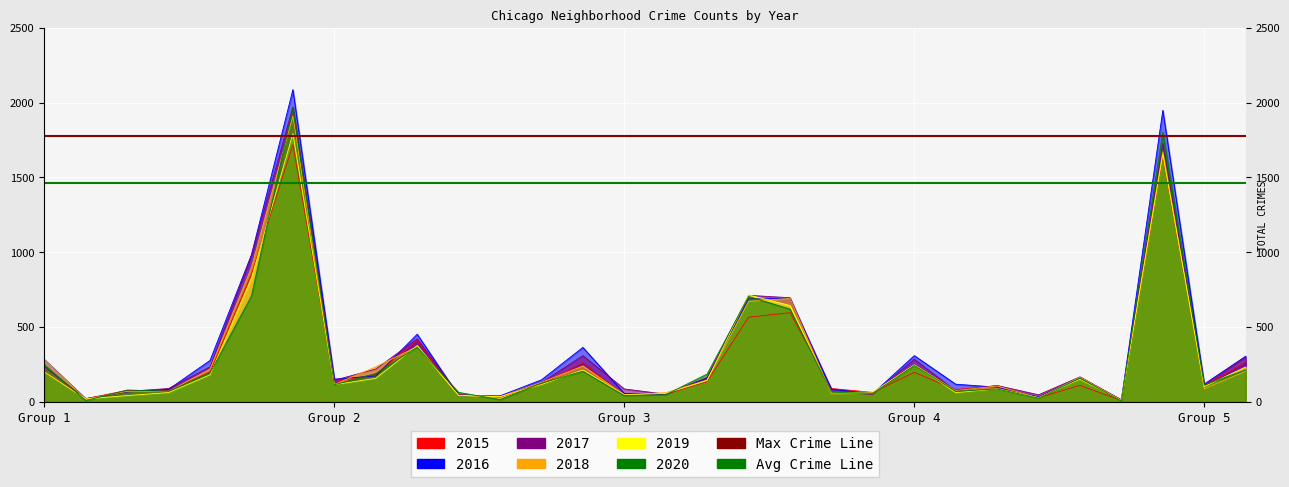

What position from the right is Austin?

24